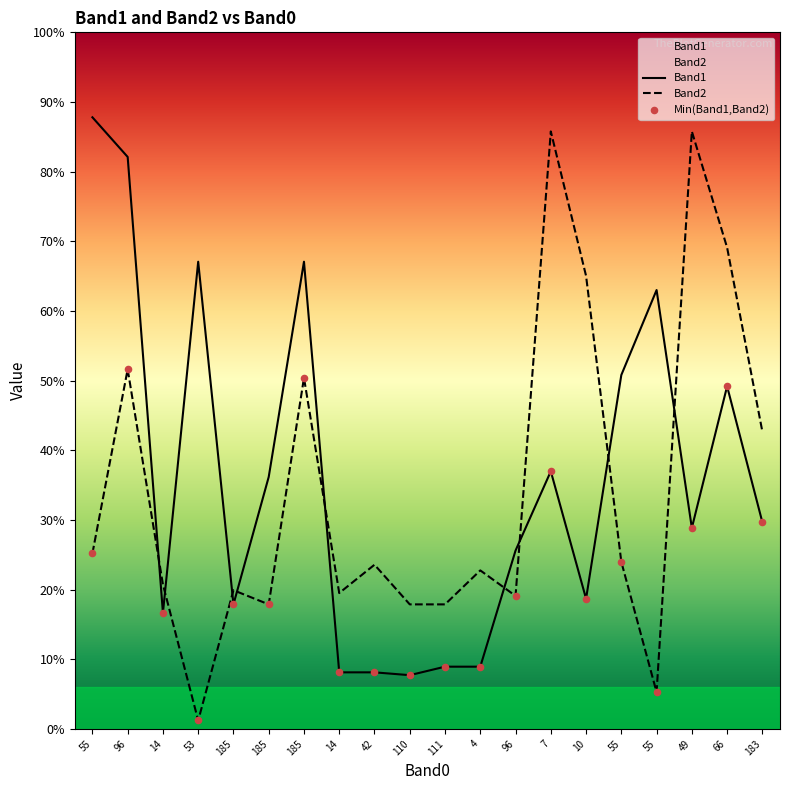

Is the value of Band1 at 185 greater than the value of Band2 at 96?

No